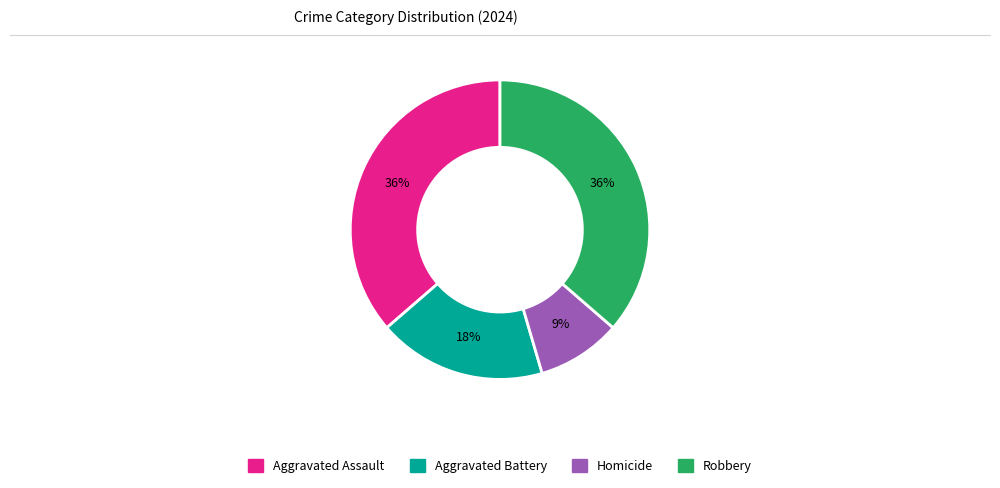

Does Homicide account for over 50% of the chart?

No